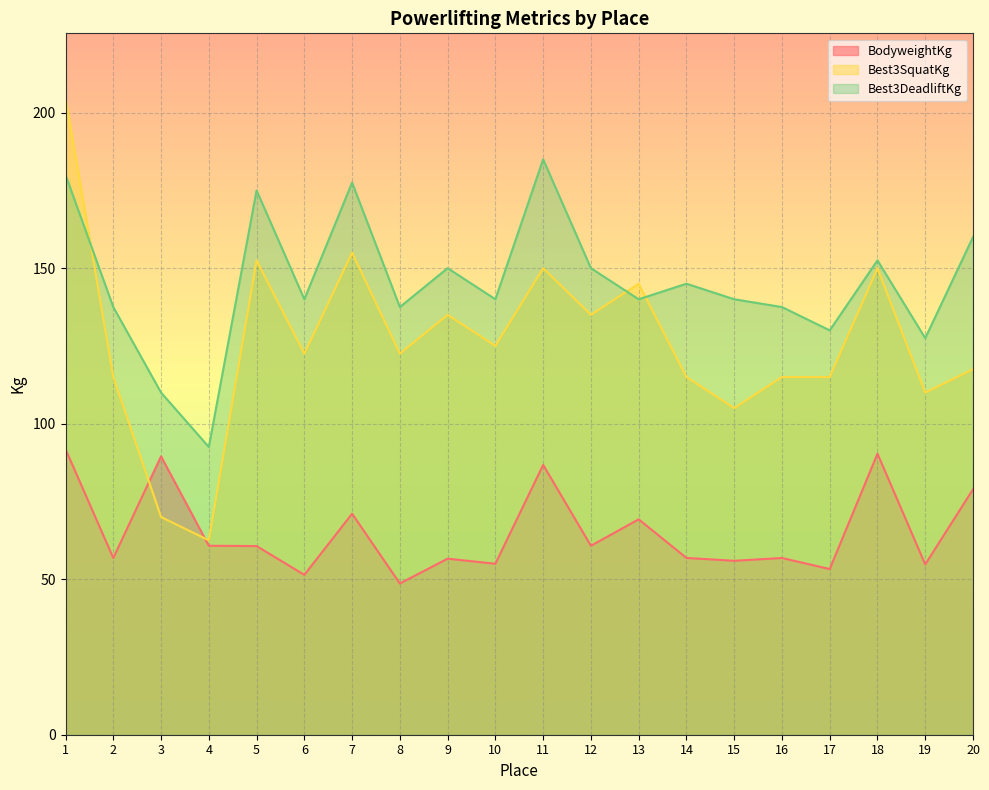

How many lines are shown in the chart?

3